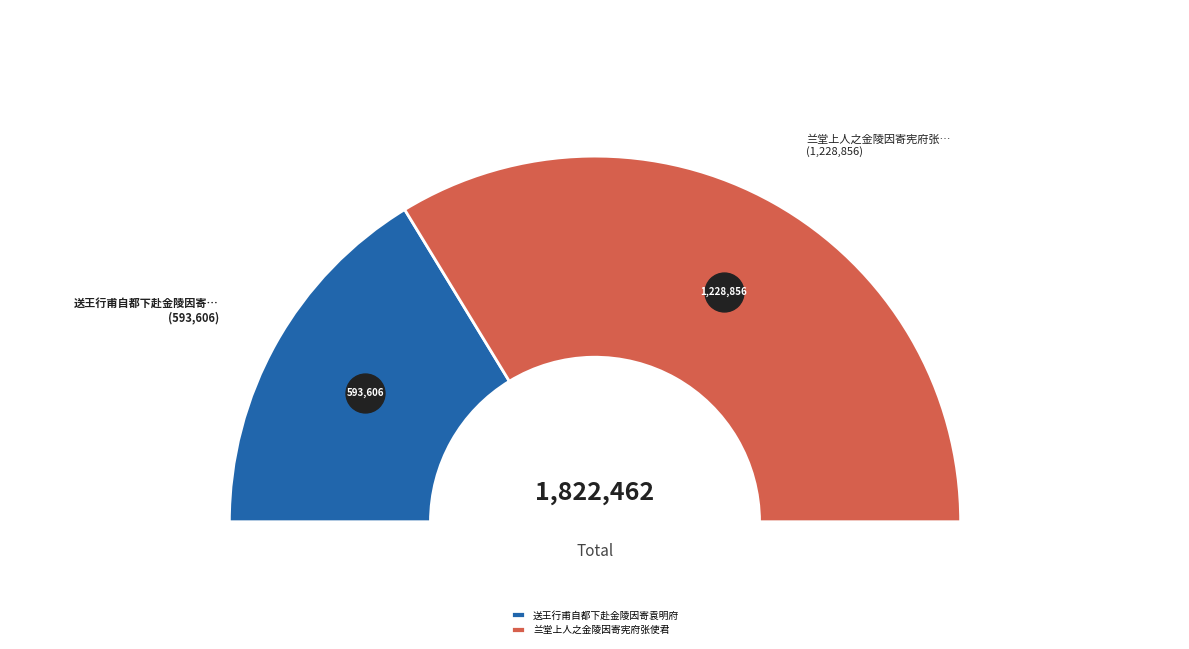

Which has a higher value, 送王行甫自都下赴金陵因寄袁明府 or 兰堂上人之金陵因寄宪府张使君?

兰堂上人之金陵因寄宪府张使君